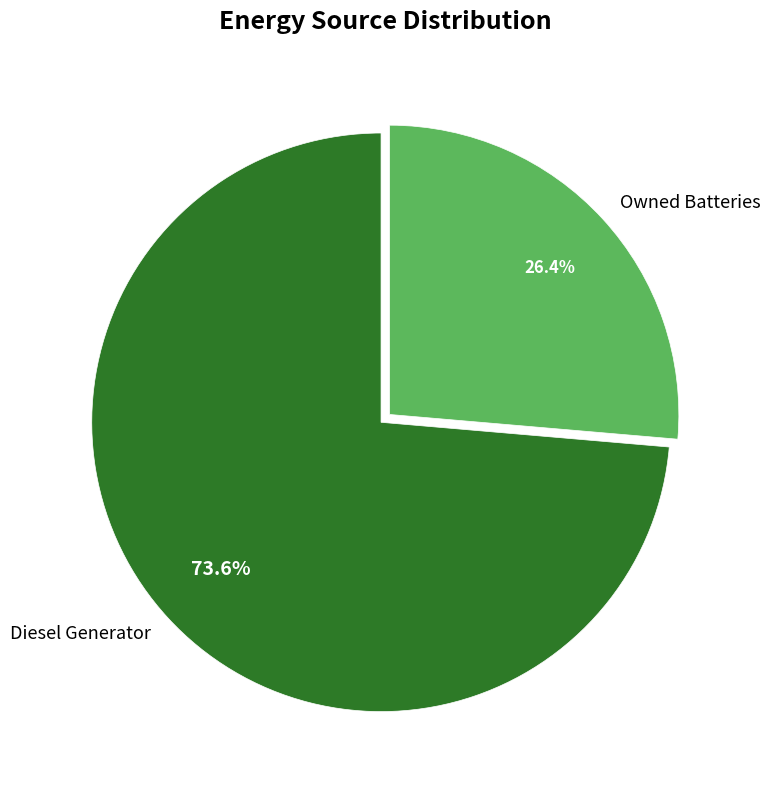

What percentage do Diesel Generator and Owned Batteries together represent?

100.0%